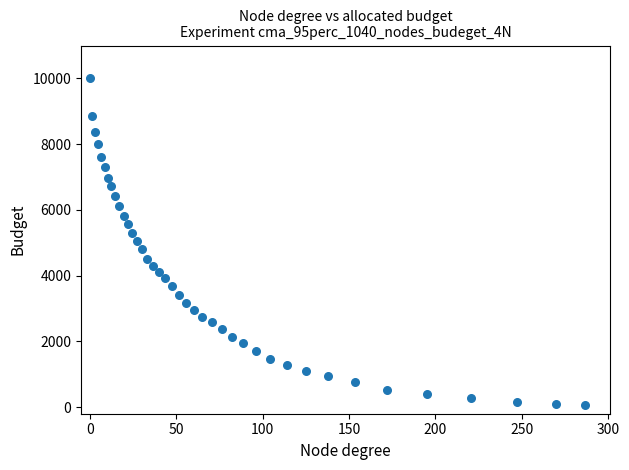

What is the range of Y values (max minus min)?

9945